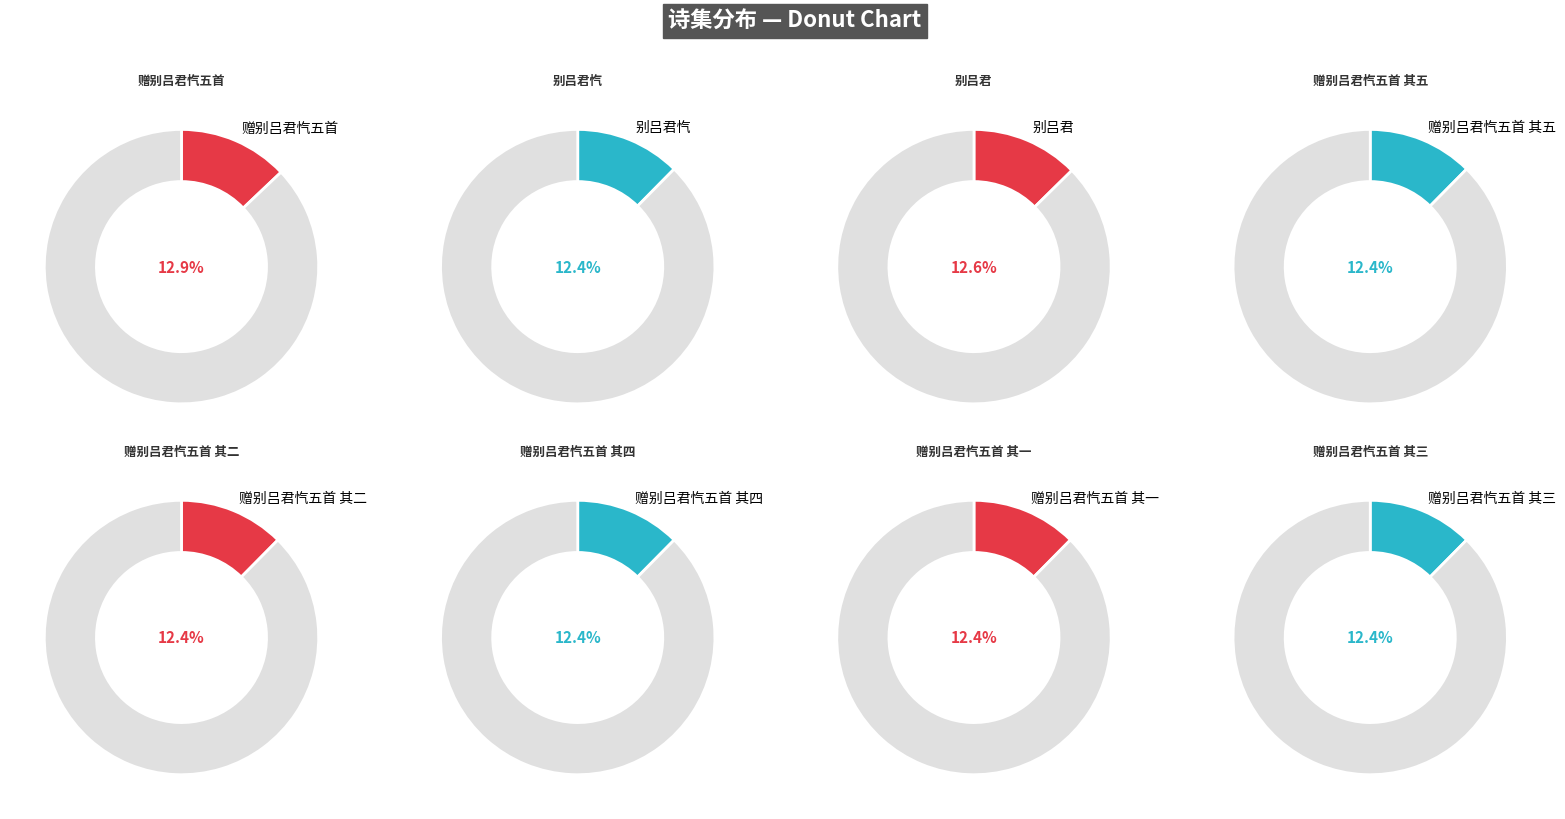

To the nearest percent, what is the average slice percentage?

12%